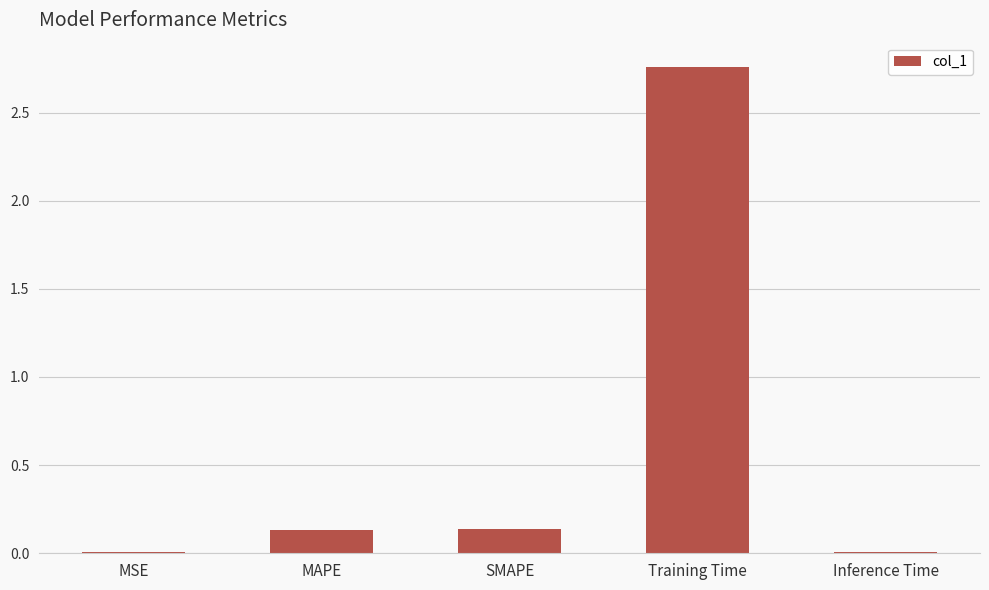

The value at MAPE is 0.0. True or false?

False